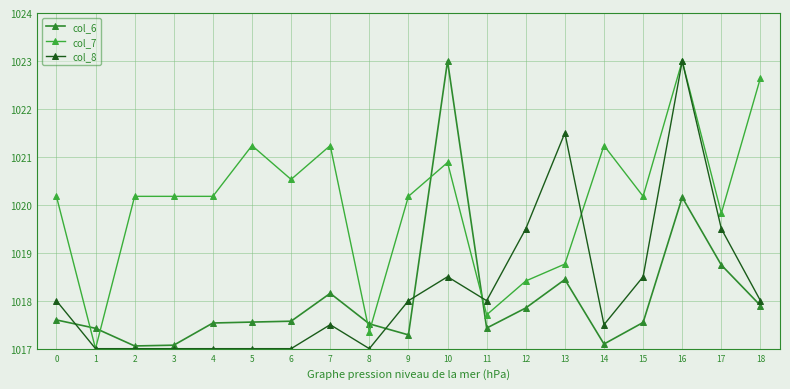

How many values in the col_7 series exceed 1020?

13